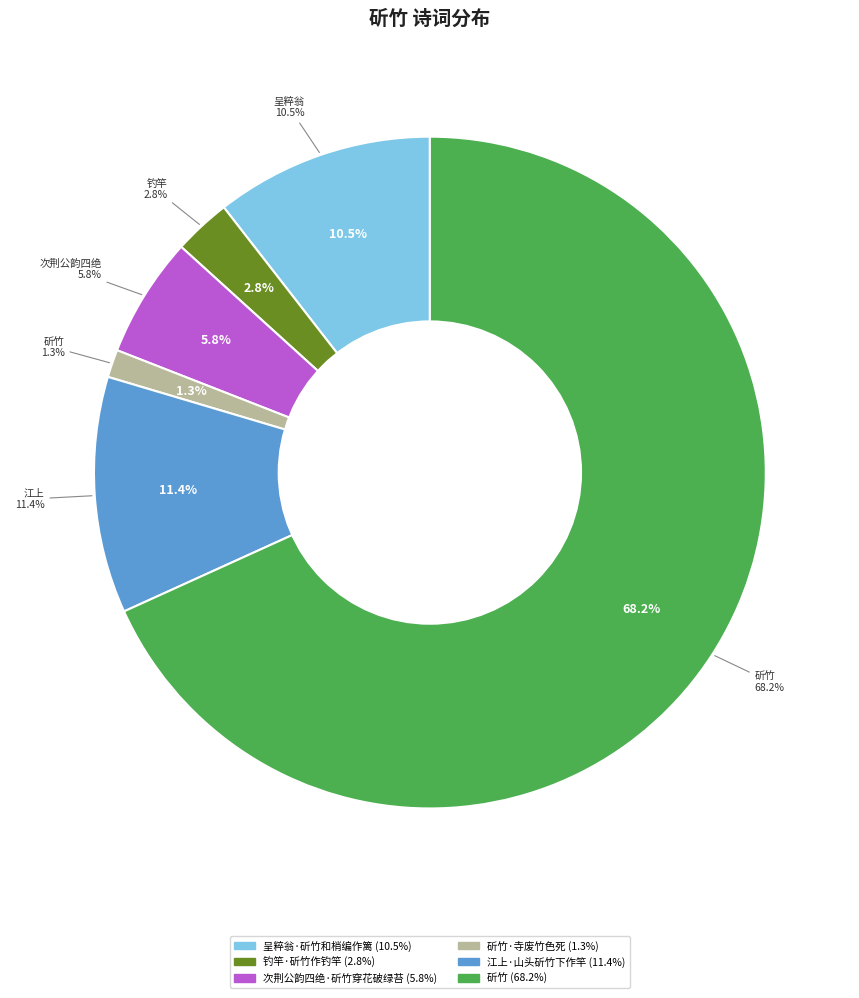

What portion of the pie excludes 次荆公韵四绝·斫竹穿花破绿苔?

94.2%